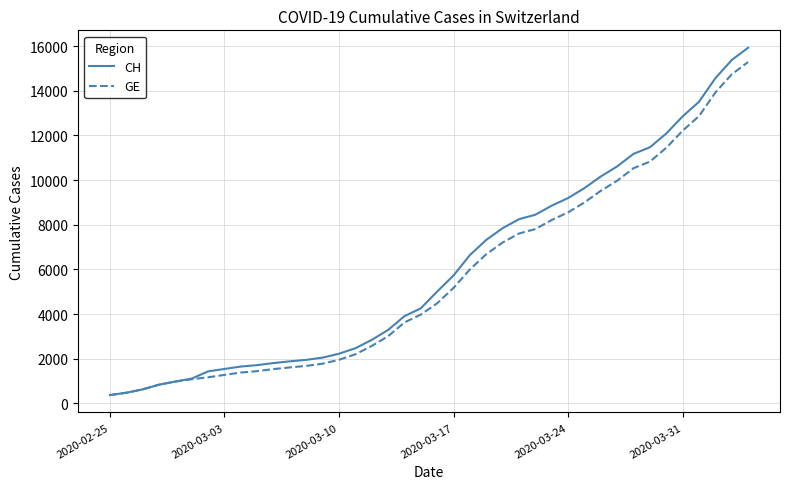

What is the maximum value for CH?

15926